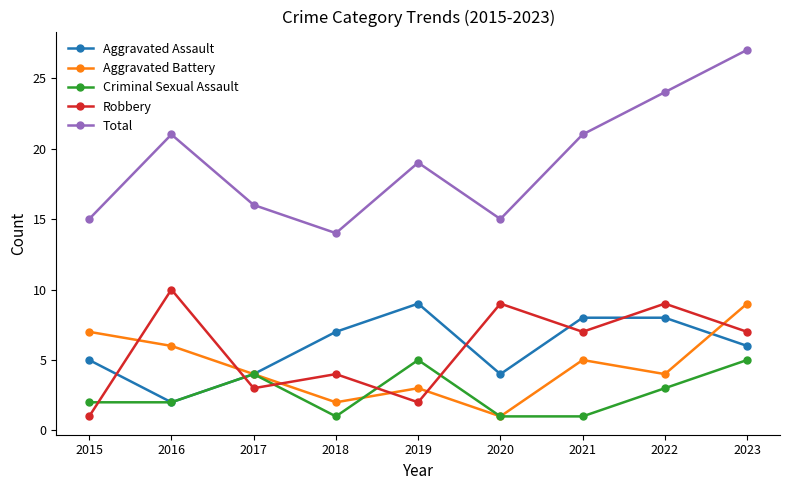

Which series has the widest spread of values?

Total